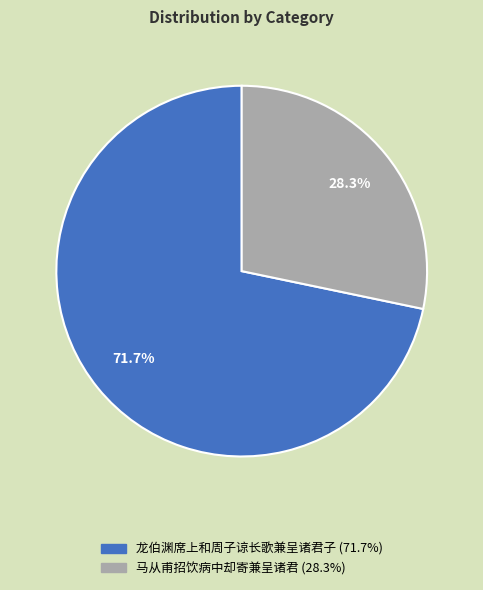

To the nearest percent, what portion does 龙伯渊席上和周子谅长歌兼呈诸君子 represent?

72%